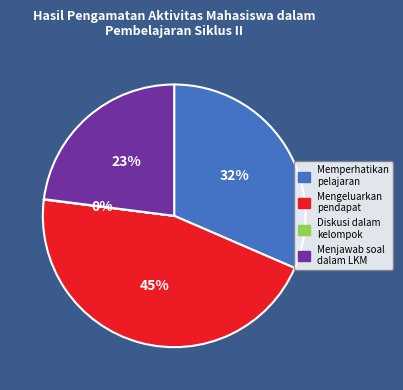

To the nearest percent, what is the average slice percentage?

25%